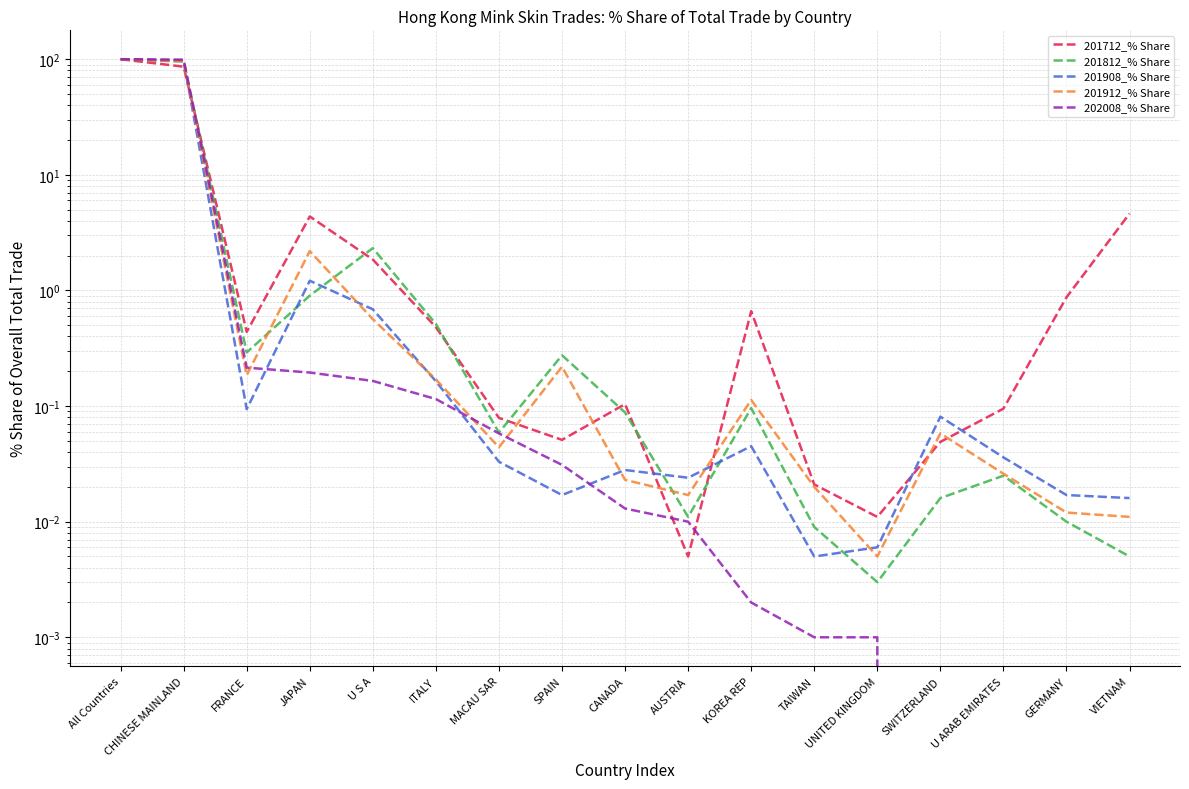

What position from the left is U ARAB EMIRATES?

15